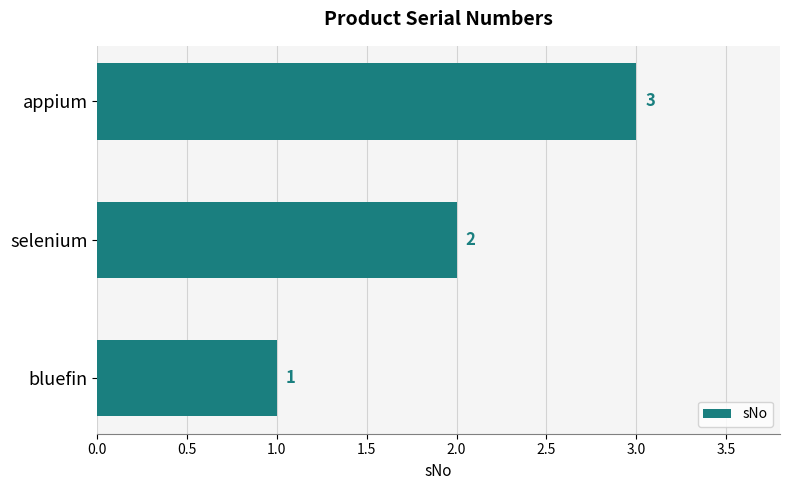

True or false: the data shows 1 at bluefin.

True